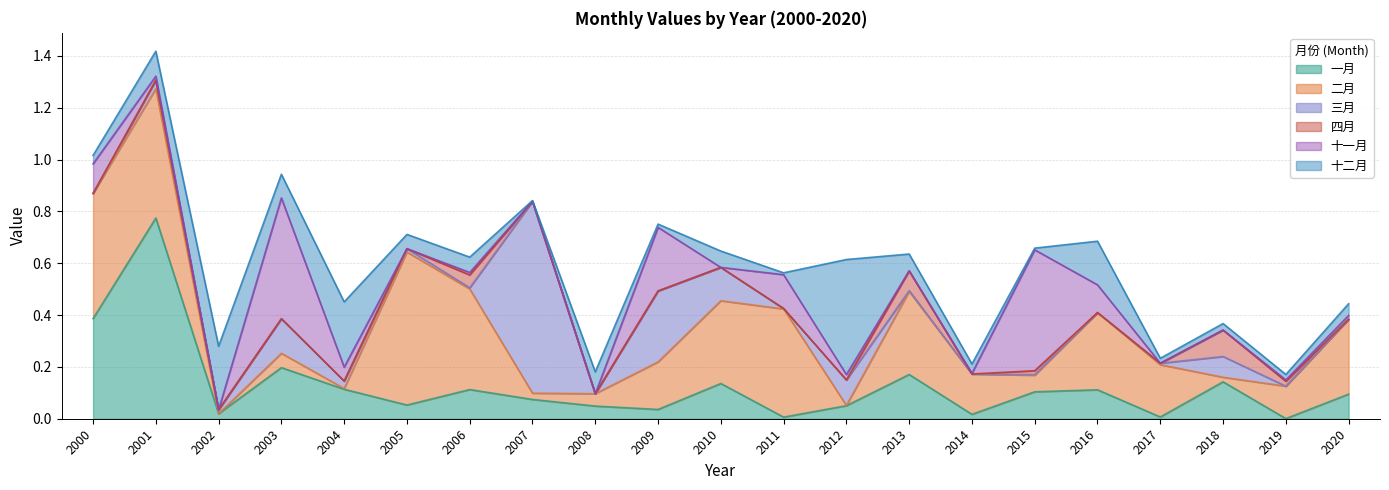

Reading left to right, transcribe all the data shown in this chart.

一月: 2000=0.4	2001=0.8	2002=0.0	2003=0.2	2004=0.1	2005=0.1	2006=0.1	2007=0.1	2008=0.0	2009=0.0	2010=0.1	2011=0.0	2012=0.1	2013=0.2	2014=0.0	2015=0.1	2016=0.1	2017=0.0	2018=0.1	2019=0.0	2020=0.1
二月: 2000=0.5	2001=0.5	2002=0.0	2003=0.1	2004=0.0	2005=0.6	2006=0.4	2007=0.0	2008=0.0	2009=0.2	2010=0.3	2011=0.4	2012=0.0	2013=0.3	2014=0.2	2015=0.1	2016=0.3	2017=0.2	2018=0.0	2019=0.1	2020=0.3
三月: 2000=0.0	2001=0.0	2002=0.0	2003=0.1	2004=0.0	2005=0.0	2006=0.0	2007=0.7	2008=0.0	2009=0.3	2010=0.1	2011=0.0	2012=0.1	2013=0.0	2014=0.0	2015=0.0	2016=0.0	2017=0.0	2018=0.1	2019=0.0	2020=0.0
四月: 2000=0.0	2001=0.0	2002=0.0	2003=0.0	2004=0.0	2005=0.0	2006=0.0	2007=0.0	2008=0.0	2009=0.0	2010=0.0	2011=0.0	2012=0.0	2013=0.1	2014=0.0	2015=0.0	2016=0.0	2017=0.0	2018=0.1	2019=0.0	2020=0.0
十一月: 2000=0.1	2001=0.0	2002=0.0	2003=0.5	2004=0.1	2005=0.0	2006=0.0	2007=0.0	2008=0.0	2009=0.2	2010=0.0	2011=0.1	2012=0.0	2013=0.0	2014=0.0	2015=0.5	2016=0.1	2017=0.0	2018=0.0	2019=0.0	2020=0.0
十二月: 2000=0.0	2001=0.1	2002=0.2	2003=0.1	2004=0.3	2005=0.1	2006=0.1	2007=0.0	2008=0.1	2009=0.0	2010=0.1	2011=0.0	2012=0.4	2013=0.1	2014=0.0	2015=0.0	2016=0.2	2017=0.0	2018=0.0	2019=0.0	2020=0.0